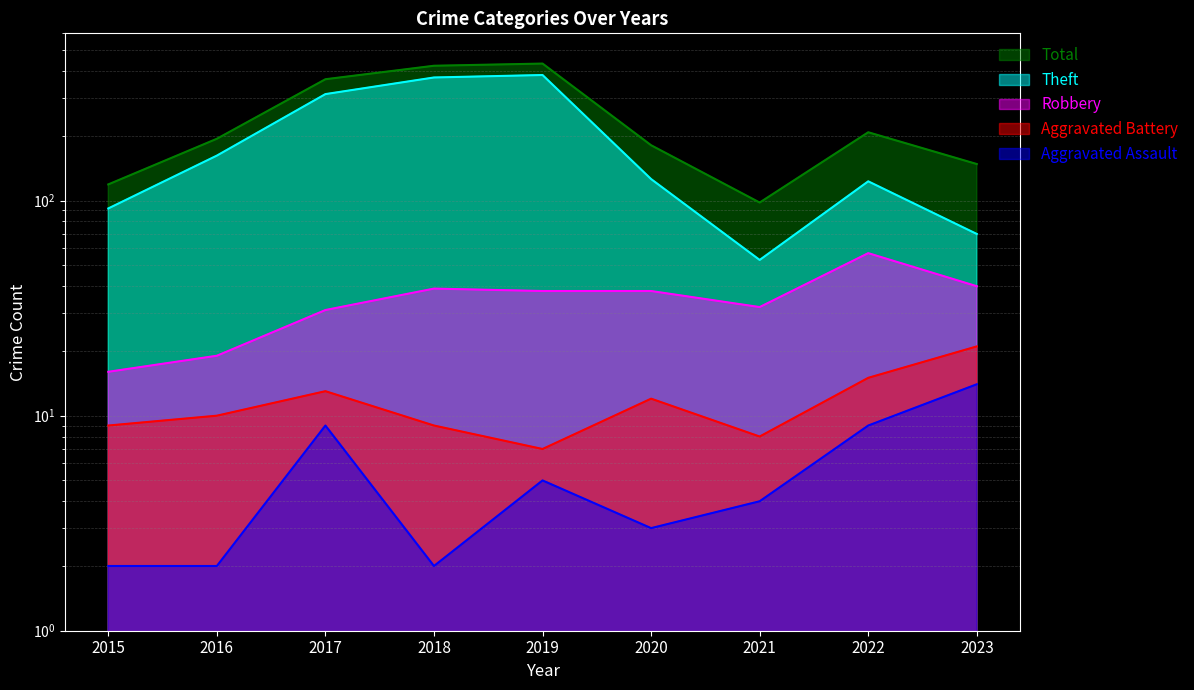

Reading left to right, list all the values displayed in this chart.

Total: 2015=119	2016=194	2017=367	2018=424	2019=434	2020=181	2021=98	2022=208	2023=148
Theft: 2015=92	2016=162	2017=313	2018=374	2019=384	2020=126	2021=53	2022=123	2023=70
Robbery: 2015=16	2016=19	2017=31	2018=39	2019=38	2020=38	2021=32	2022=57	2023=40
Aggravated Battery: 2015=9	2016=10	2017=13	2018=9	2019=7	2020=12	2021=8	2022=15	2023=21
Aggravated Assault: 2015=2	2016=2	2017=9	2018=2	2019=5	2020=3	2021=4	2022=9	2023=14